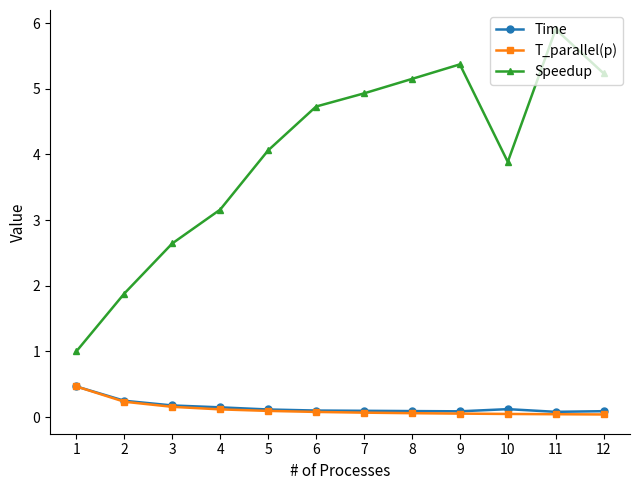

What is the highest value of the Speedup series?

5.9